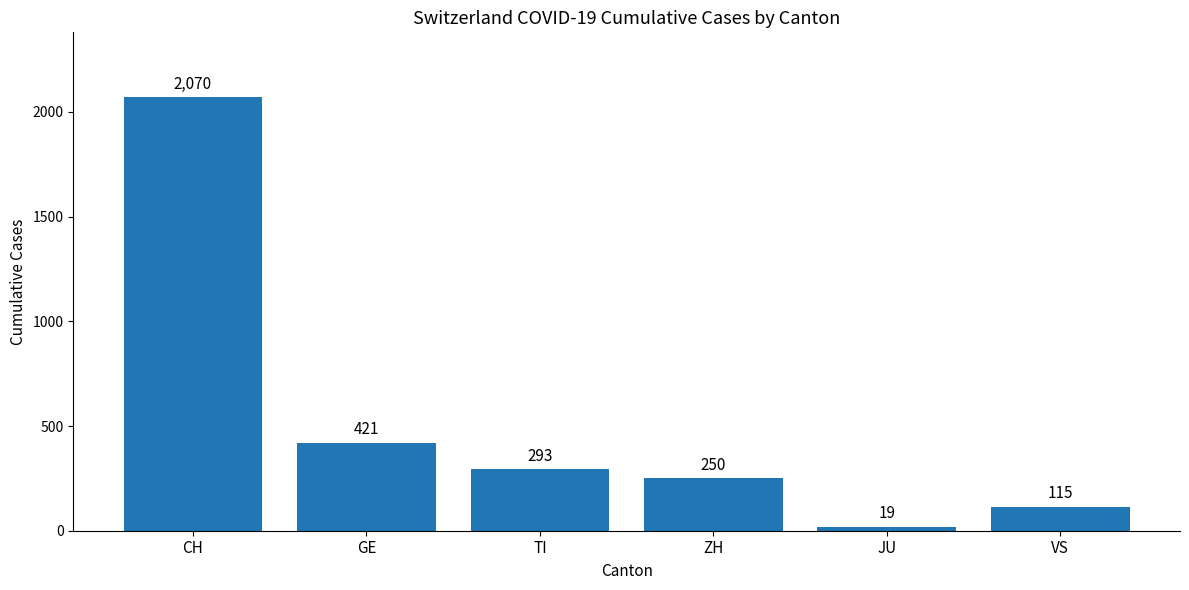

Are the bars grouped side by side (vs. stacked)?

No